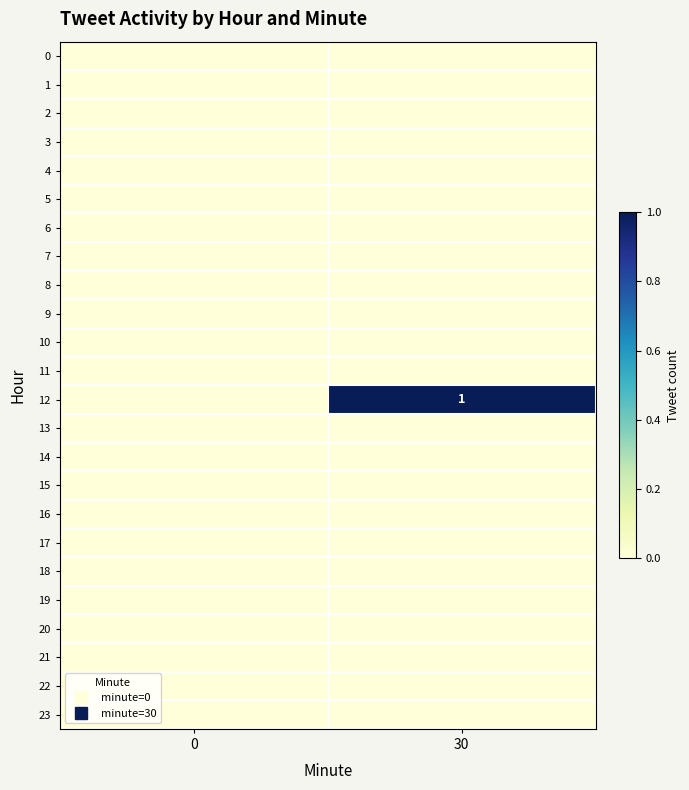

List the labels in order of 0 value, largest first.

0, 30